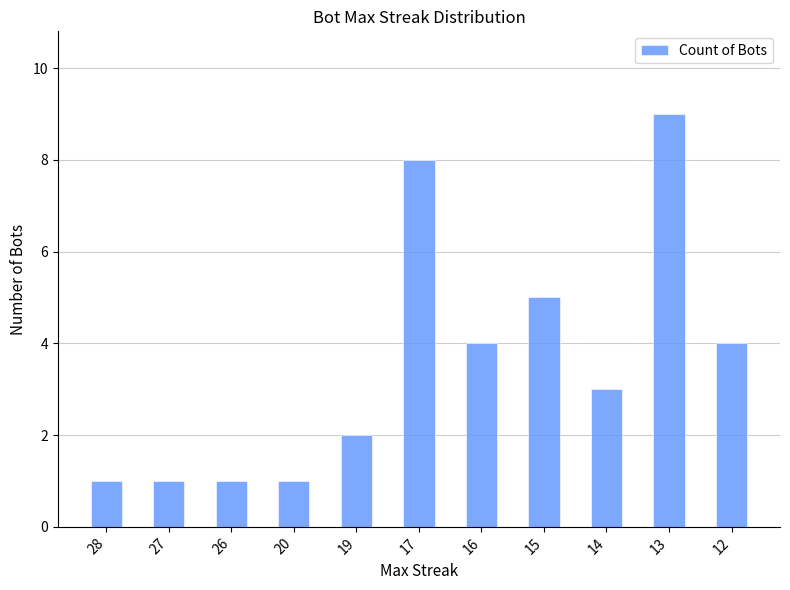

What is the greatest value displayed?

9